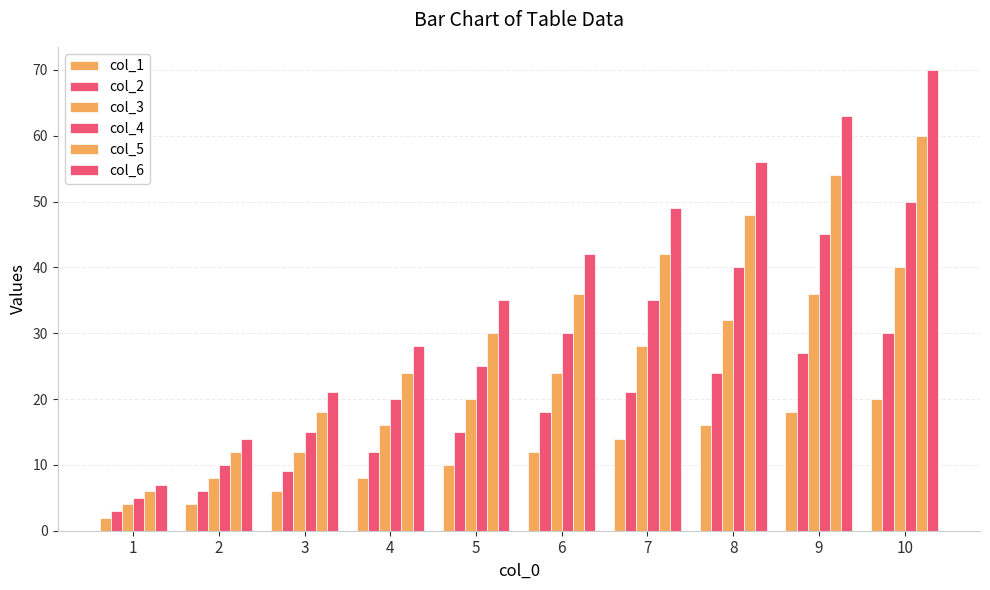

Which series changed the most between 4 and 5?

col_6